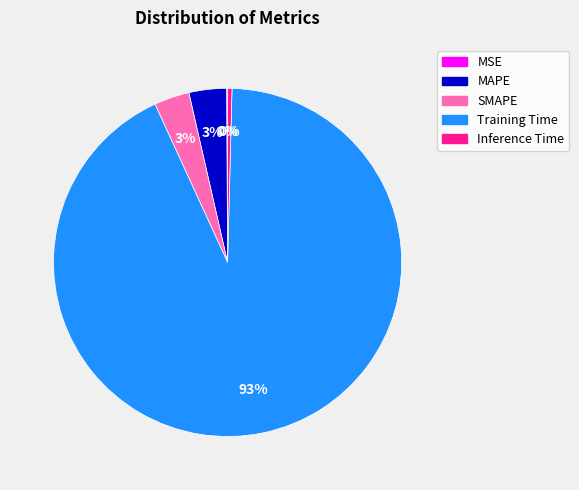

To the nearest percent, what portion does SMAPE represent?

3%